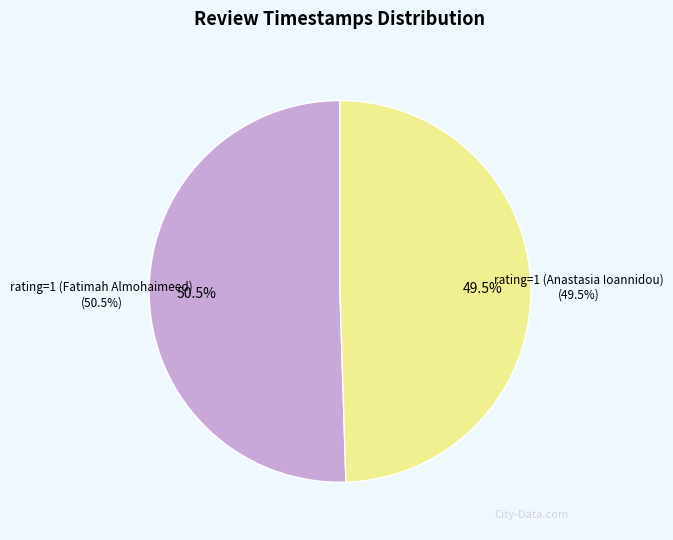

Which slice is the smallest?

rating=1 (Anastasia Ioannidou)